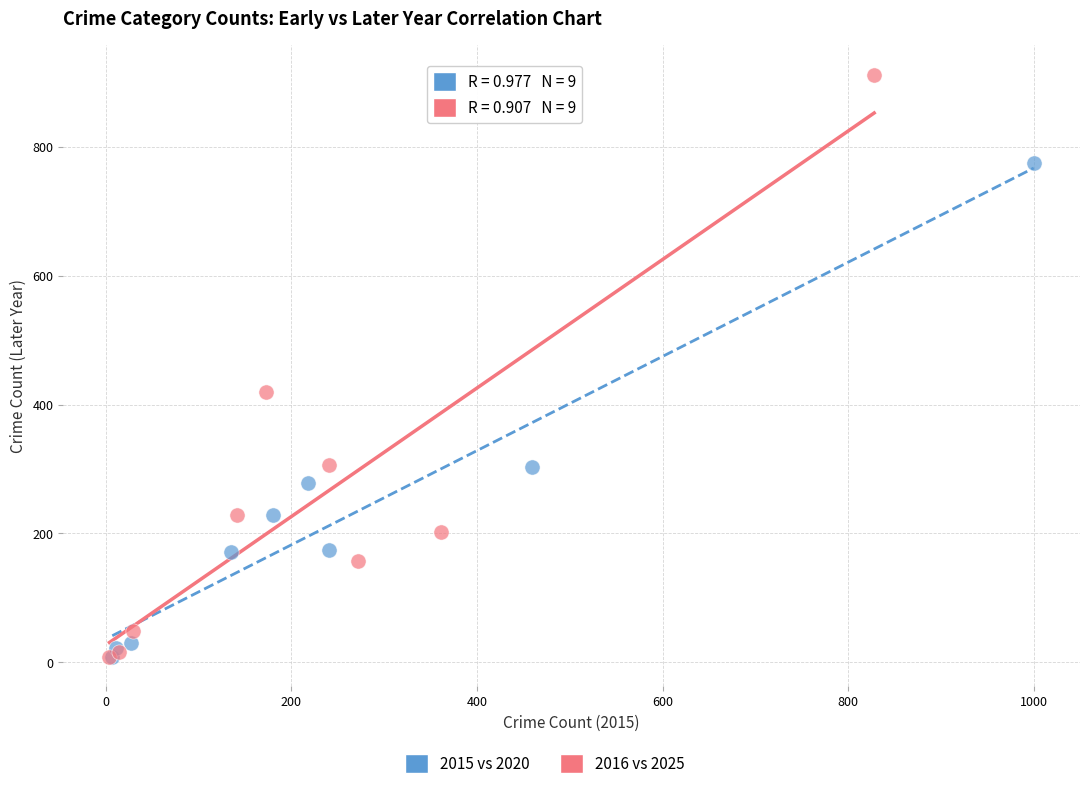

Which series reaches the maximum Y coordinate?

2016 vs 2025